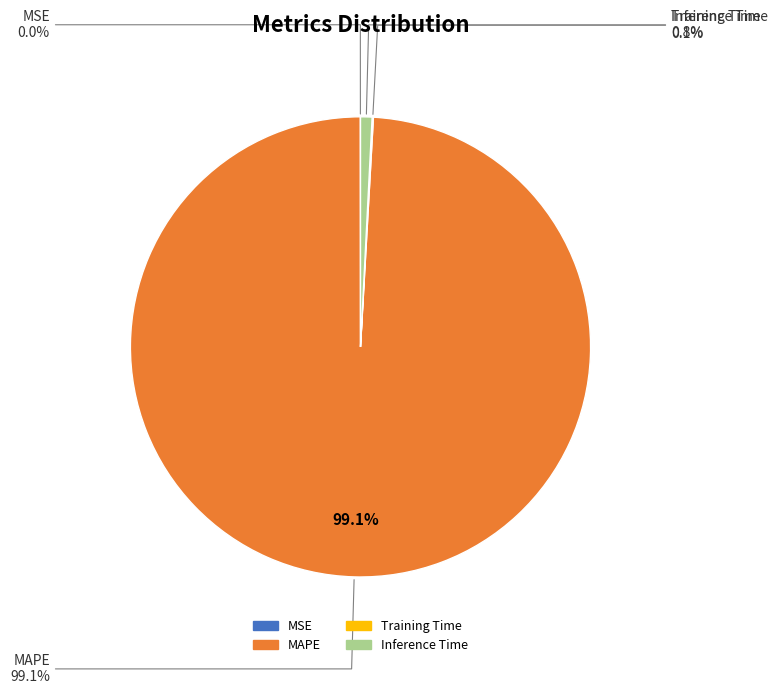

Which category accounts for the majority?

MAPE